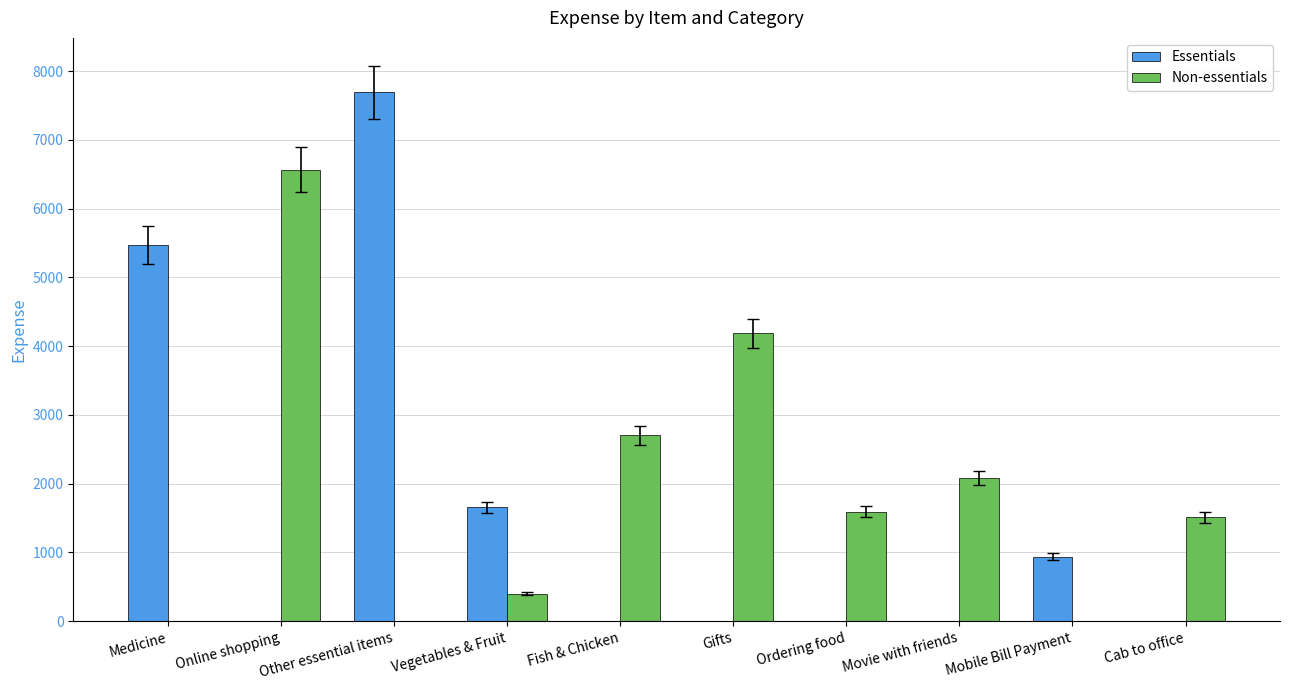

What is the difference between the Essentials values at Online shopping and Other essential items?

7694.1